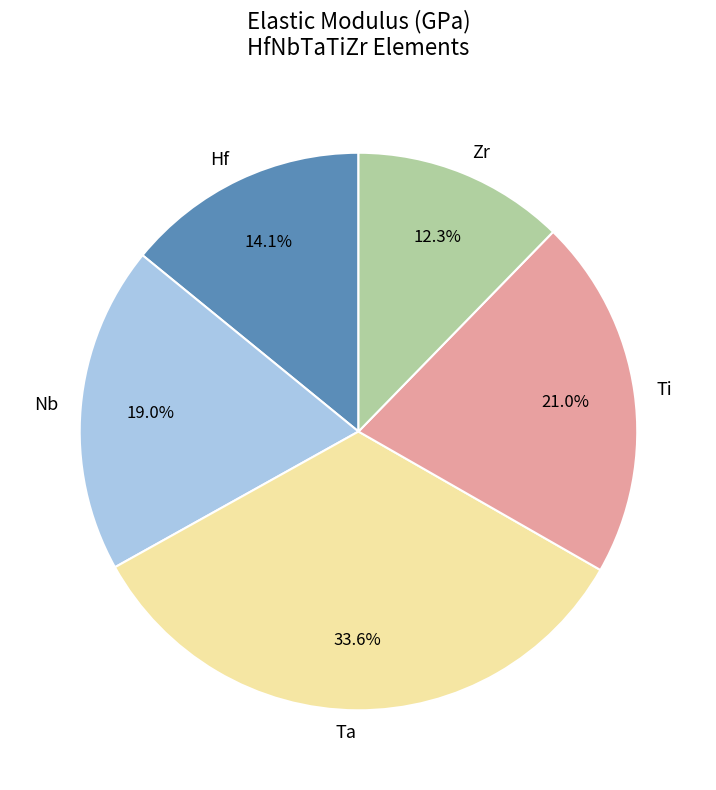

Between Nb and Zr, which is larger?

Nb